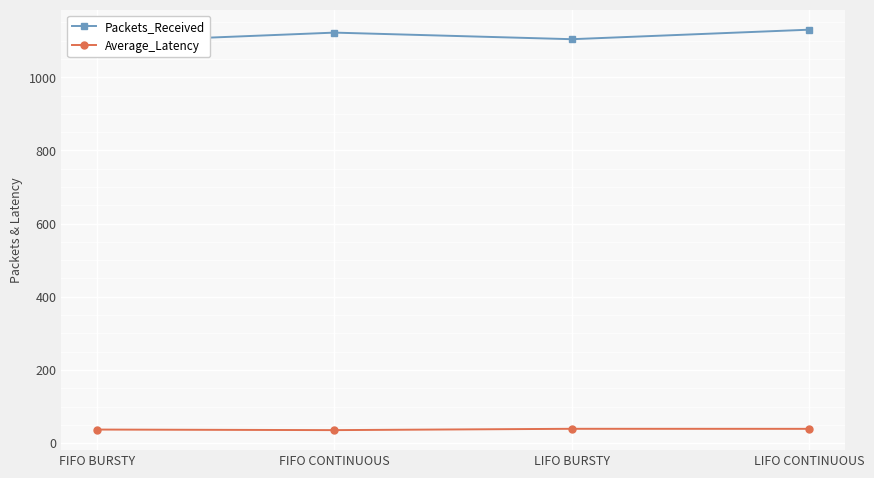

Where is the first local minimum for Packets_Received?

LIFO BURSTY